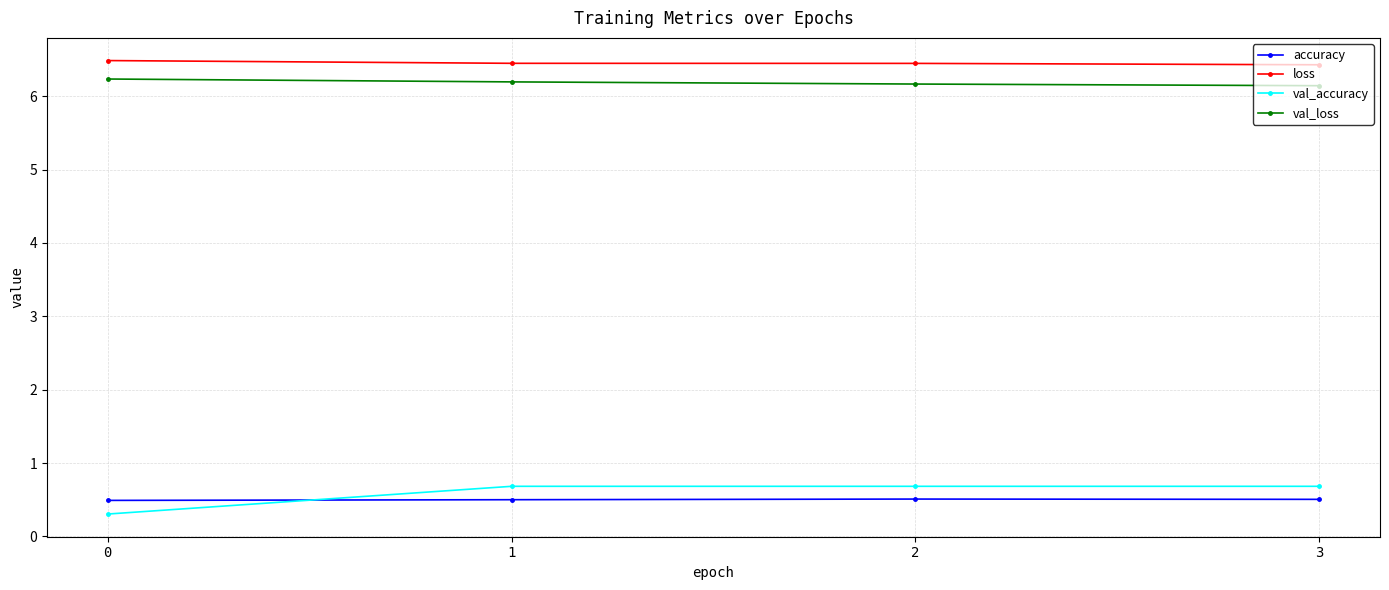

Which series has the widest spread of values?

val_accuracy